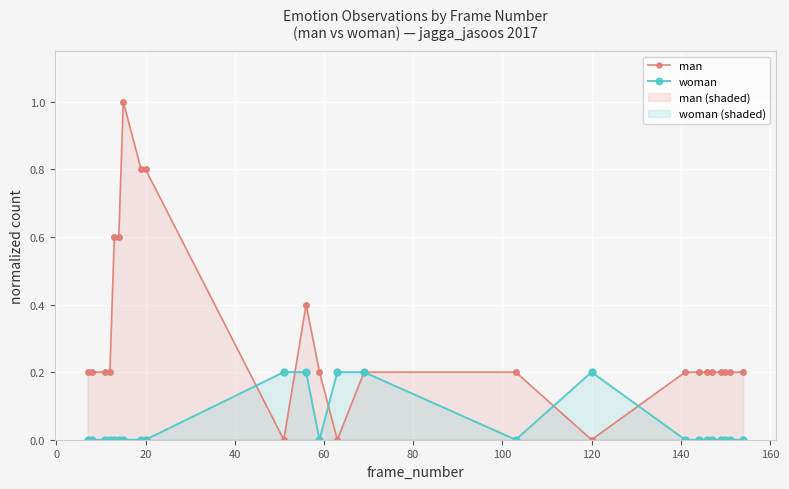

Which series has the largest range (max minus min)?

man